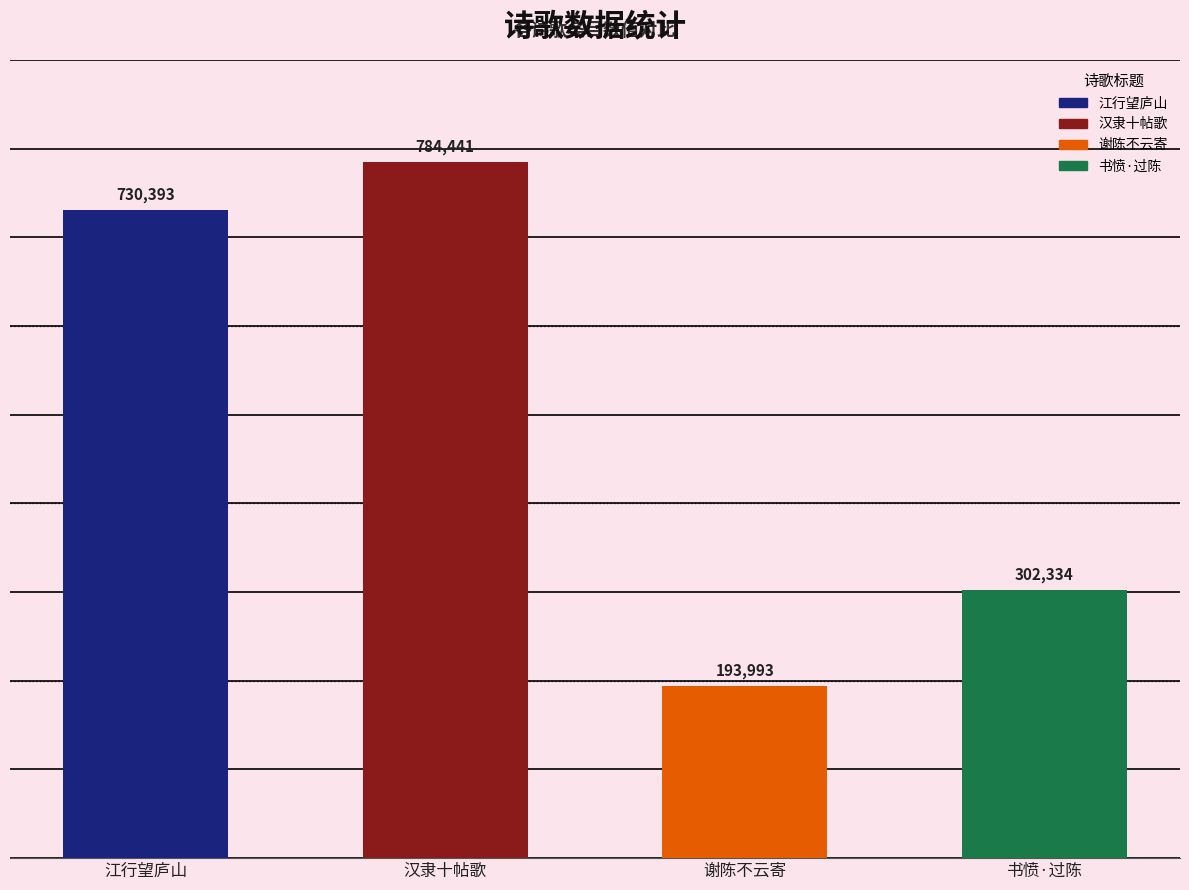

What is the value of the 3rd bar from the left?

193993